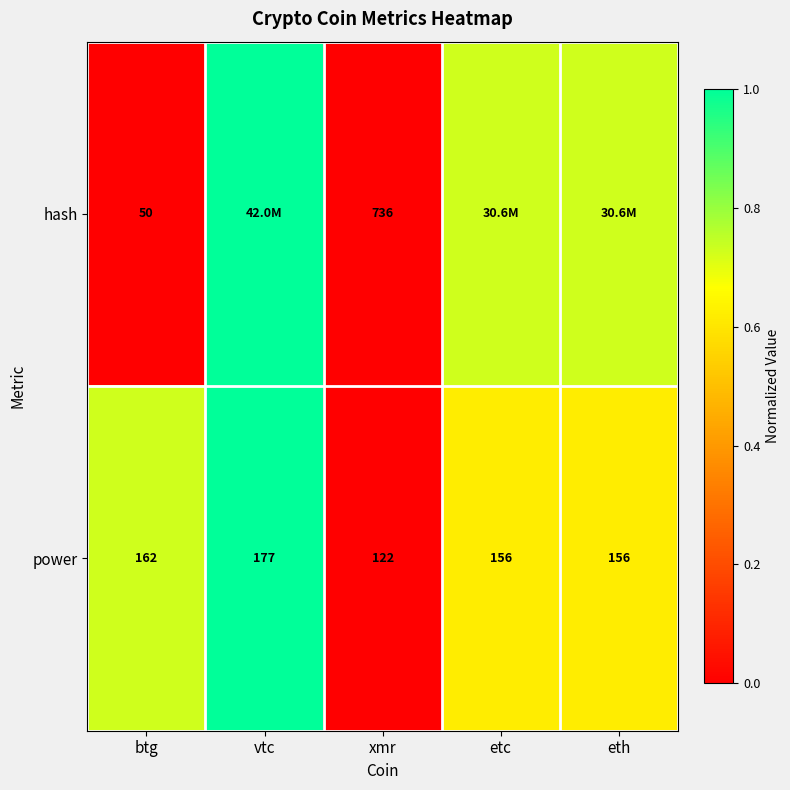

Is the value of hash at btg greater than the value of power at eth?

No